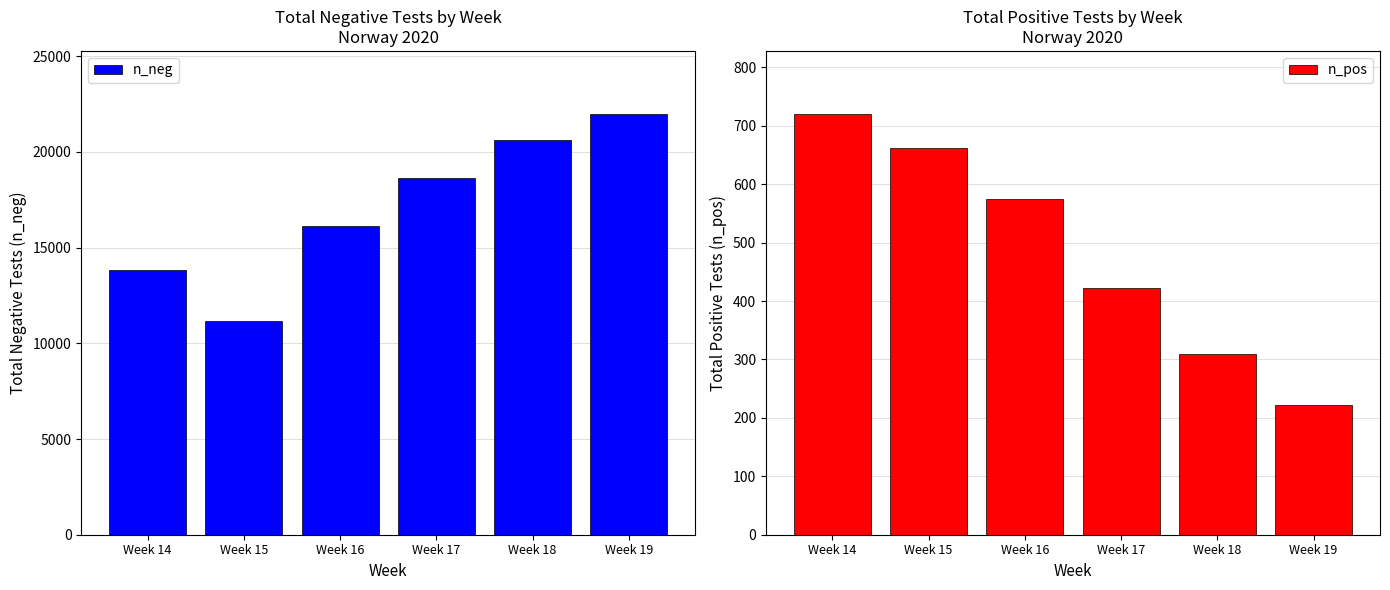

What is the difference between the n_neg values at Week 16 and Week 15?

4931